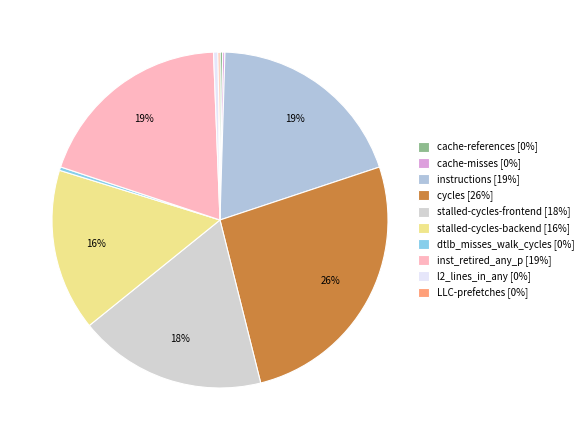

What is the change in value from stalled-cycles-frontend to stalled-cycles-backend?

-5422798080